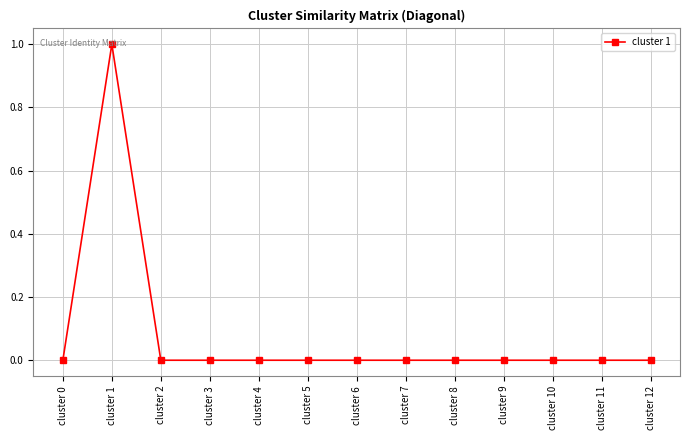

Which category has the highest value across all series?

cluster 1